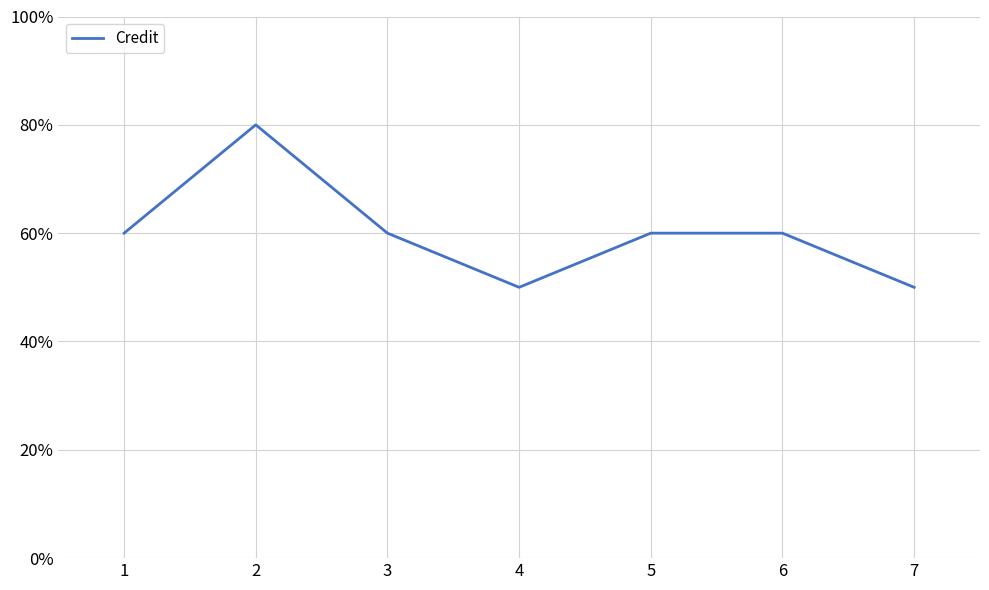

Rank the categories by value from lowest to highest.

4, 7, 1, 3, 5, 6, 2